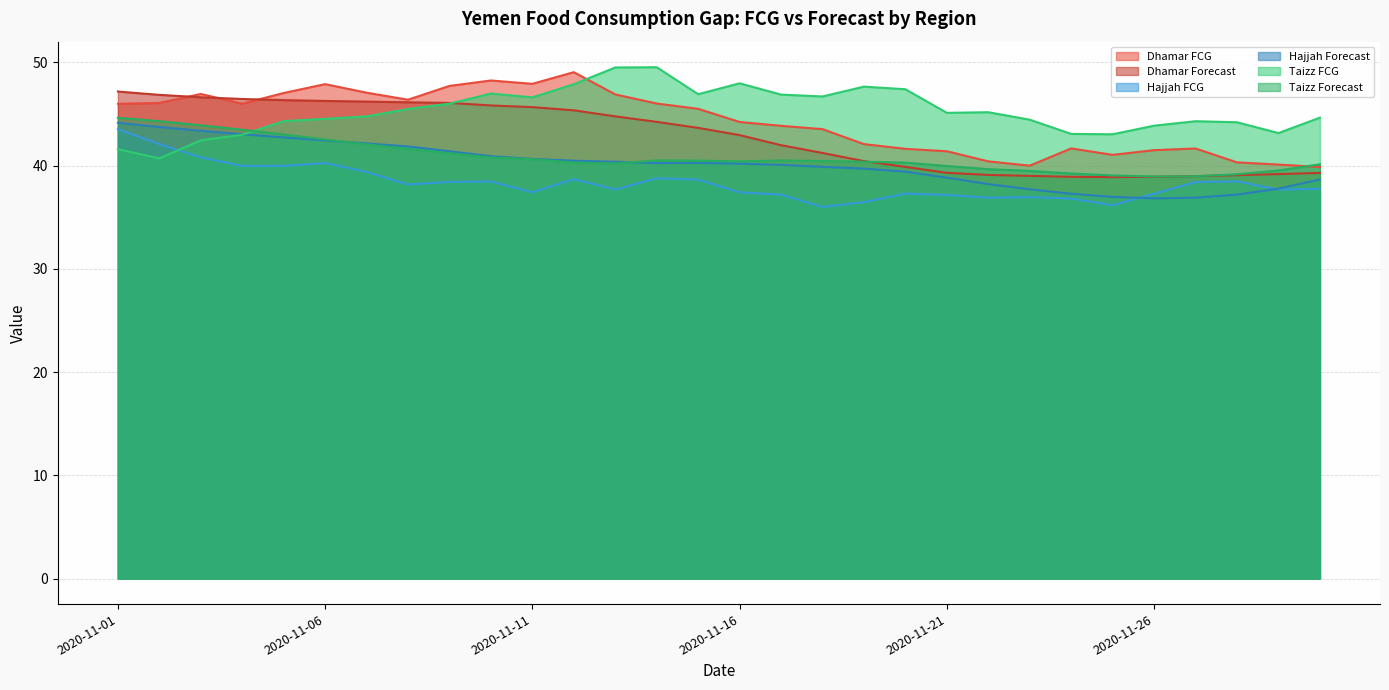

Reading left to right, extract all data points from this chart.

Dhamar FCG: 2020-11-01=46.0	2020-11-02=46.1	2020-11-03=46.9	2020-11-04=46.0	2020-11-05=47.0	2020-11-06=47.9	2020-11-07=47.1	2020-11-08=46.4	2020-11-09=47.7	2020-11-10=48.3	2020-11-11=47.9	2020-11-12=49.1	2020-11-13=46.9	2020-11-14=46.0	2020-11-15=45.5	2020-11-16=44.2	2020-11-17=43.9	2020-11-18=43.5	2020-11-19=42.1	2020-11-20=41.6	2020-11-21=41.4	2020-11-22=40.4	2020-11-23=40.0	2020-11-24=41.7	2020-11-25=41.0	2020-11-26=41.5	2020-11-27=41.7	2020-11-28=40.3	2020-11-29=40.1	2020-11-30=39.9
Dhamar Forecast: 2020-11-01=47.2	2020-11-02=46.9	2020-11-03=46.6	2020-11-04=46.5	2020-11-05=46.3	2020-11-06=46.3	2020-11-07=46.2	2020-11-08=46.1	2020-11-09=46.1	2020-11-10=45.8	2020-11-11=45.7	2020-11-12=45.4	2020-11-13=44.8	2020-11-14=44.2	2020-11-15=43.7	2020-11-16=43.0	2020-11-17=42.0	2020-11-18=41.2	2020-11-19=40.4	2020-11-20=39.9	2020-11-21=39.3	2020-11-22=39.1	2020-11-23=39.0	2020-11-24=38.9	2020-11-25=38.9	2020-11-26=38.9	2020-11-27=39.0	2020-11-28=39.1	2020-11-29=39.2	2020-11-30=39.3
Hajjah FCG: 2020-11-01=43.5	2020-11-02=42.1	2020-11-03=40.8	2020-11-04=40.0	2020-11-05=40.0	2020-11-06=40.3	2020-11-07=39.4	2020-11-08=38.2	2020-11-09=38.4	2020-11-10=38.5	2020-11-11=37.4	2020-11-12=38.7	2020-11-13=37.7	2020-11-14=38.8	2020-11-15=38.6	2020-11-16=37.4	2020-11-17=37.2	2020-11-18=36.0	2020-11-19=36.5	2020-11-20=37.3	2020-11-21=37.2	2020-11-22=36.9	2020-11-23=37.0	2020-11-24=36.8	2020-11-25=36.2	2020-11-26=37.3	2020-11-27=38.4	2020-11-28=38.5	2020-11-29=37.7	2020-11-30=37.8
Hajjah Forecast: 2020-11-01=44.2	2020-11-02=43.7	2020-11-03=43.4	2020-11-04=43.0	2020-11-05=42.7	2020-11-06=42.4	2020-11-07=42.2	2020-11-08=41.9	2020-11-09=41.4	2020-11-10=40.9	2020-11-11=40.7	2020-11-12=40.5	2020-11-13=40.4	2020-11-14=40.2	2020-11-15=40.3	2020-11-16=40.2	2020-11-17=40.1	2020-11-18=39.9	2020-11-19=39.7	2020-11-20=39.4	2020-11-21=38.8	2020-11-22=38.2	2020-11-23=37.7	2020-11-24=37.3	2020-11-25=37.0	2020-11-26=36.8	2020-11-27=36.9	2020-11-28=37.2	2020-11-29=37.8	2020-11-30=38.7
Taizz FCG: 2020-11-01=41.6	2020-11-02=40.7	2020-11-03=42.4	2020-11-04=43.0	2020-11-05=44.3	2020-11-06=44.5	2020-11-07=44.8	2020-11-08=45.5	2020-11-09=46.0	2020-11-10=47.0	2020-11-11=46.6	2020-11-12=47.9	2020-11-13=49.5	2020-11-14=49.5	2020-11-15=46.9	2020-11-16=48.0	2020-11-17=46.9	2020-11-18=46.7	2020-11-19=47.7	2020-11-20=47.4	2020-11-21=45.1	2020-11-22=45.2	2020-11-23=44.5	2020-11-24=43.1	2020-11-25=43.0	2020-11-26=43.9	2020-11-27=44.3	2020-11-28=44.2	2020-11-29=43.2	2020-11-30=44.7
Taizz Forecast: 2020-11-01=44.6	2020-11-02=44.3	2020-11-03=43.9	2020-11-04=43.5	2020-11-05=43.0	2020-11-06=42.5	2020-11-07=42.1	2020-11-08=41.6	2020-11-09=41.2	2020-11-10=40.8	2020-11-11=40.6	2020-11-12=40.3	2020-11-13=40.2	2020-11-14=40.5	2020-11-15=40.5	2020-11-16=40.4	2020-11-17=40.5	2020-11-18=40.4	2020-11-19=40.4	2020-11-20=40.3	2020-11-21=40.0	2020-11-22=39.7	2020-11-23=39.5	2020-11-24=39.2	2020-11-25=39.0	2020-11-26=38.9	2020-11-27=39.0	2020-11-28=39.2	2020-11-29=39.5	2020-11-30=40.1